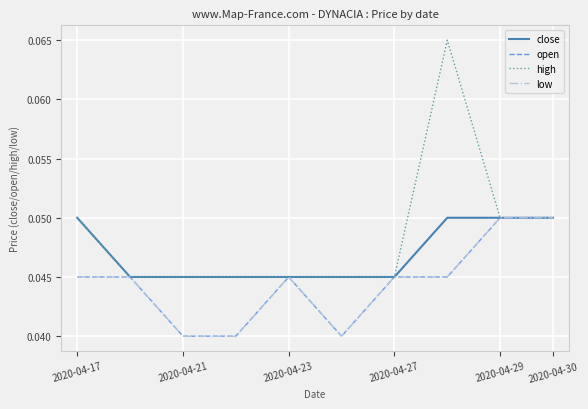

Reading right to left, what are all the values shown in this chart?

close: 0.1	0.1	0.1	0.0	0.0	0.0	0.0	0.0	0.0	0.1
open: 0.1	0.1	0.0	0.0	0.0	0.0	0.0	0.0	0.0	0.0
high: 0.1	0.1	0.1	0.0	0.0	0.0	0.0	0.0	0.0	0.1
low: 0.1	0.1	0.0	0.0	0.0	0.0	0.0	0.0	0.0	0.0